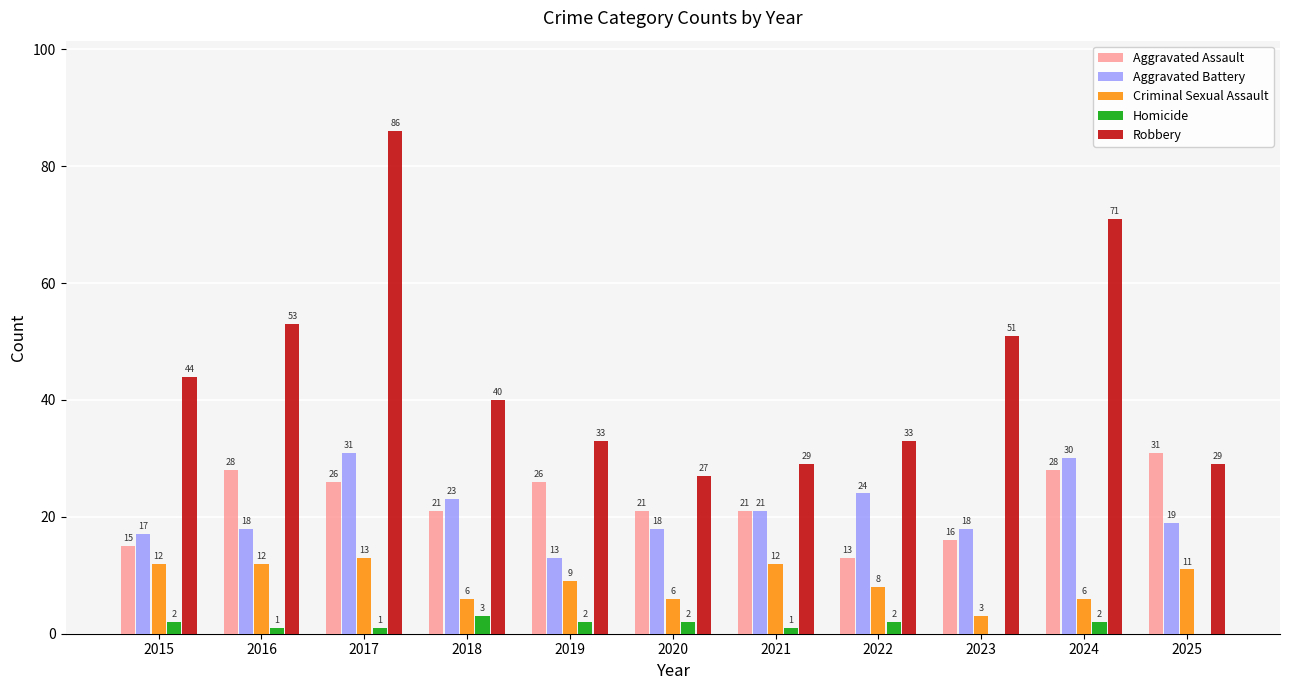

At which label does Aggravated Battery reach its peak?

2017